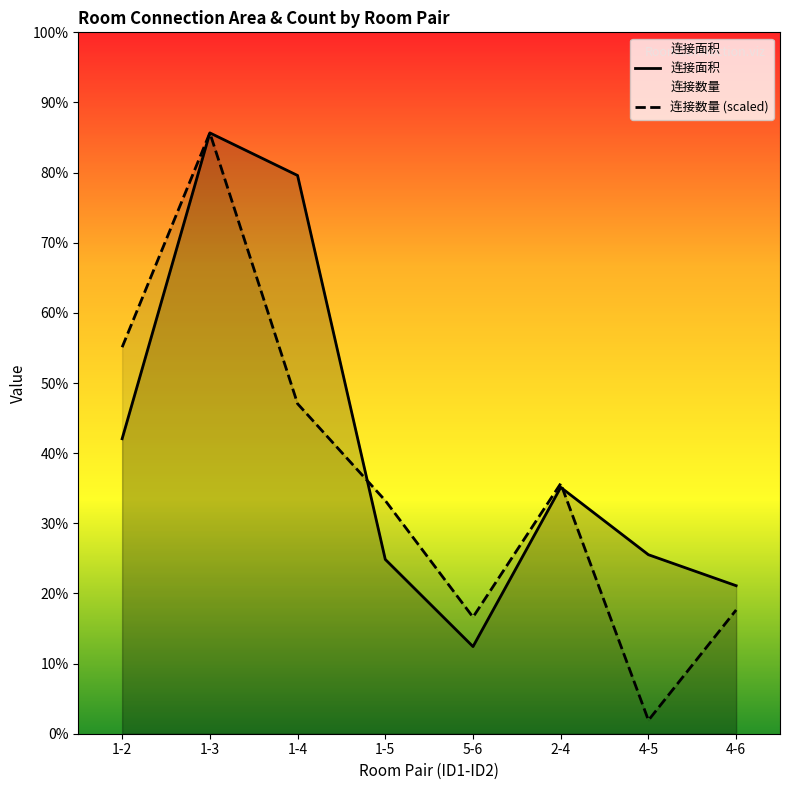

At 1-3, list the series in order from smallest to largest.

连接面积, 连接数量 (scaled)